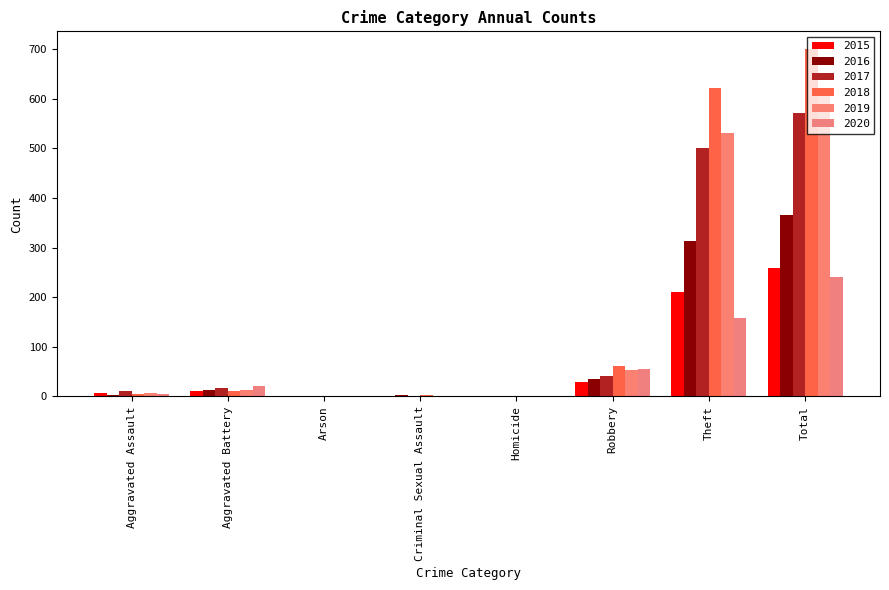

Reading left to right, list all the values displayed in this chart.

2015: Aggravated Assault=6	Aggravated Battery=12	Arson=0	Criminal Sexual Assault=0	Homicide=0	Robbery=30	Theft=210	Total=258
2016: Aggravated Assault=3	Aggravated Battery=13	Arson=0	Criminal Sexual Assault=2	Homicide=0	Robbery=35	Theft=313	Total=366
2017: Aggravated Assault=11	Aggravated Battery=17	Arson=0	Criminal Sexual Assault=1	Homicide=0	Robbery=41	Theft=501	Total=571
2018: Aggravated Assault=4	Aggravated Battery=12	Arson=0	Criminal Sexual Assault=2	Homicide=0	Robbery=62	Theft=621	Total=701
2019: Aggravated Assault=6	Aggravated Battery=13	Arson=0	Criminal Sexual Assault=1	Homicide=0	Robbery=54	Theft=532	Total=606
2020: Aggravated Assault=4	Aggravated Battery=22	Arson=1	Criminal Sexual Assault=0	Homicide=1	Robbery=55	Theft=158	Total=241